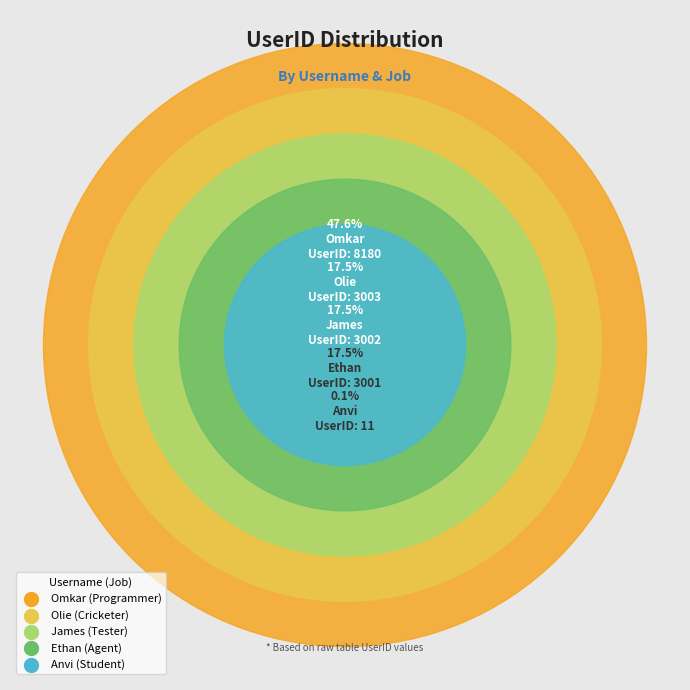

How many slices are in this pie chart?

5